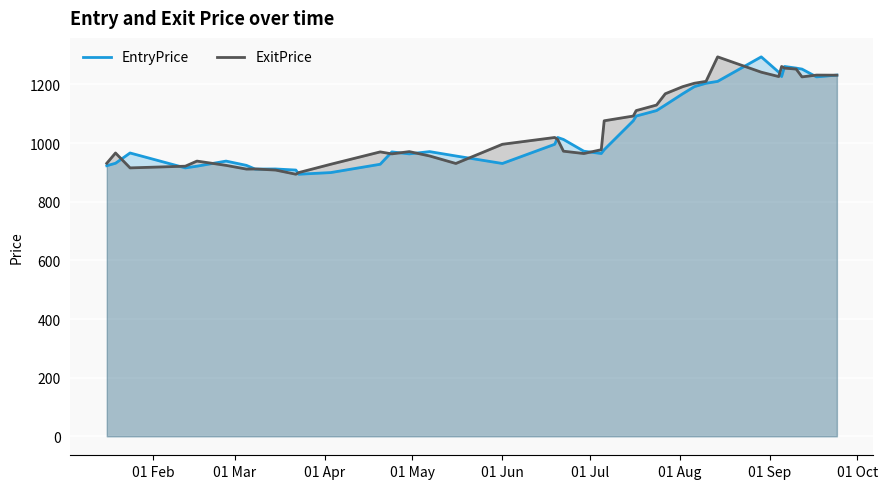

What is the smallest value displayed?

893.9